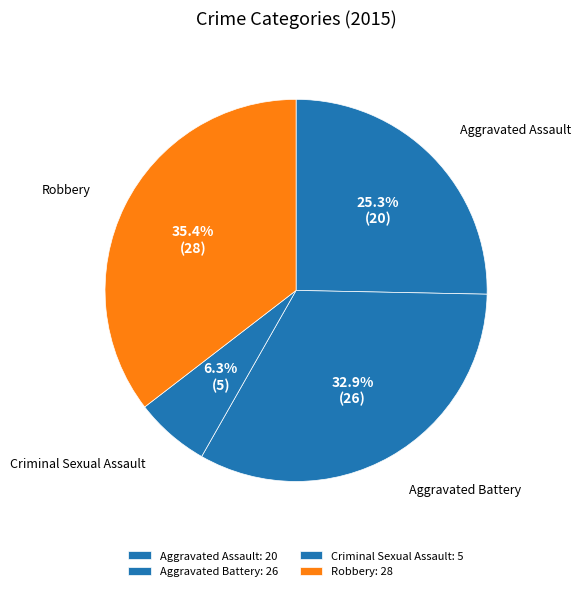

How many slices are in this pie chart?

4